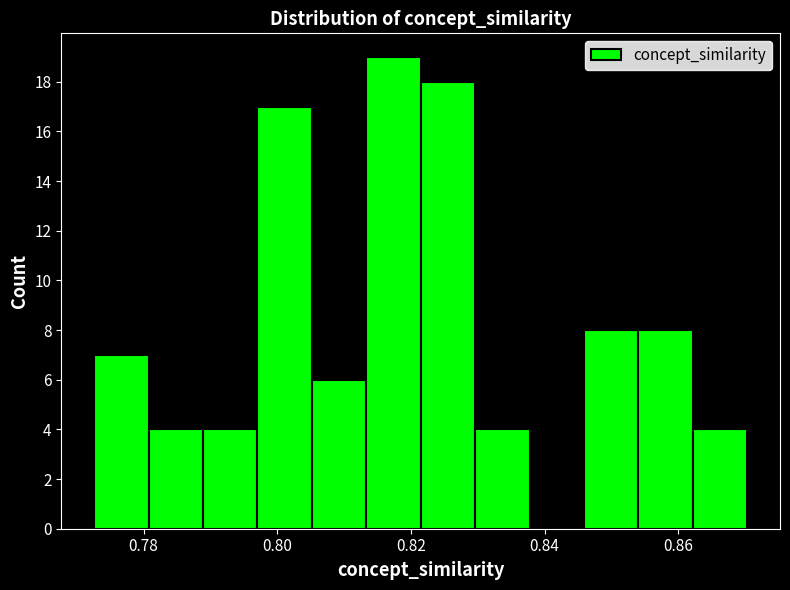

How tall is the bar that spans 0.788 to 0.798 on the x-axis? Neither the bar edges nor the heights are printed on the chart, so give them approximately, as read against the axes.

4